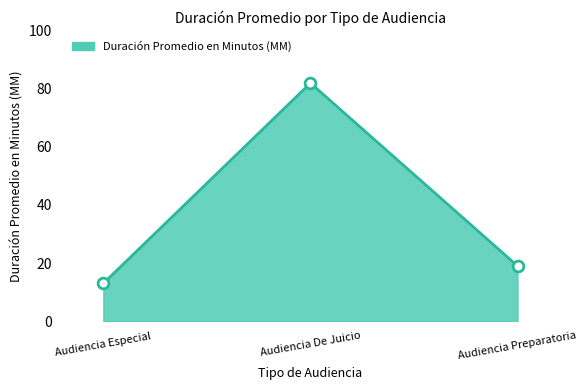

Between Audiencia Especial and Audiencia Preparatoria, which is larger?

Audiencia Preparatoria